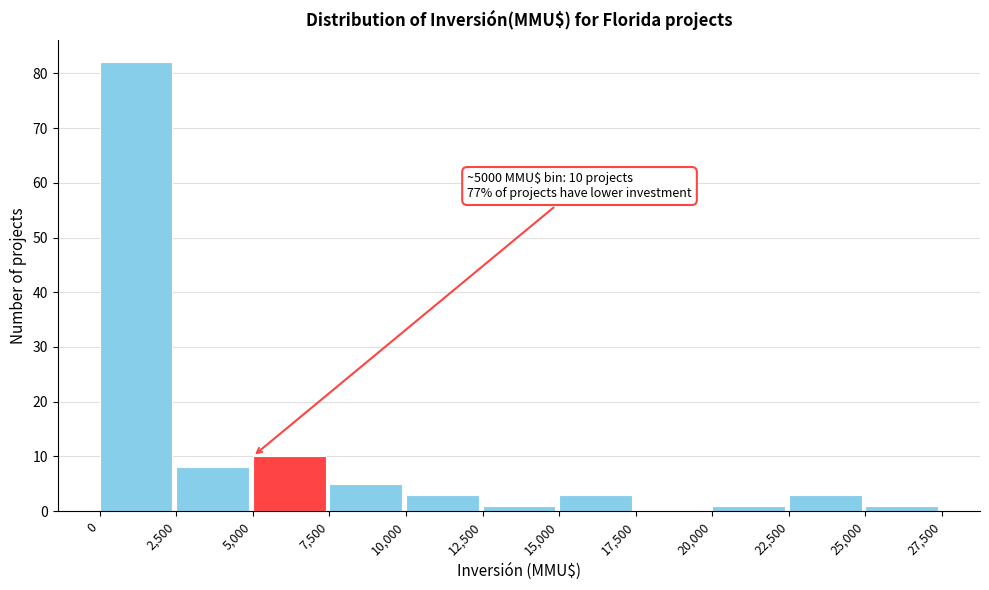

Over which range of the x-axis is the bar tallest?

0 to 2,500